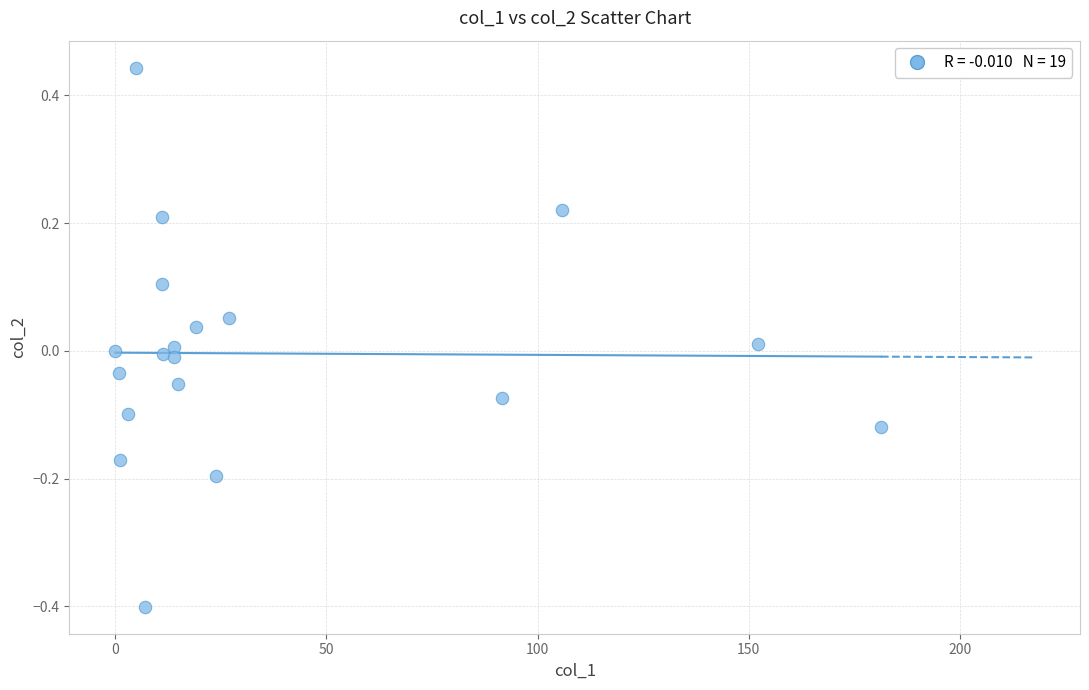

What is the range of X values (max minus min)?

181.3